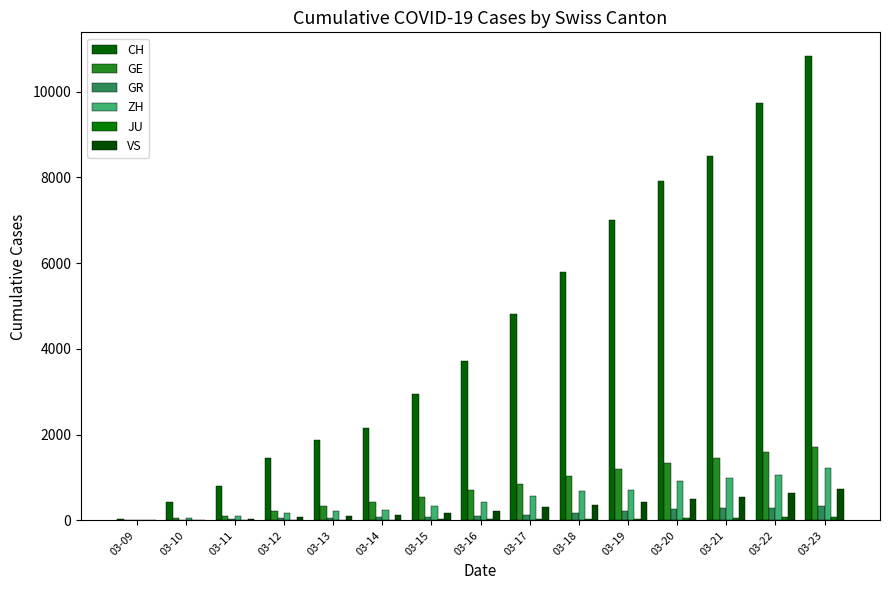

How many distinct data groups are displayed?

6